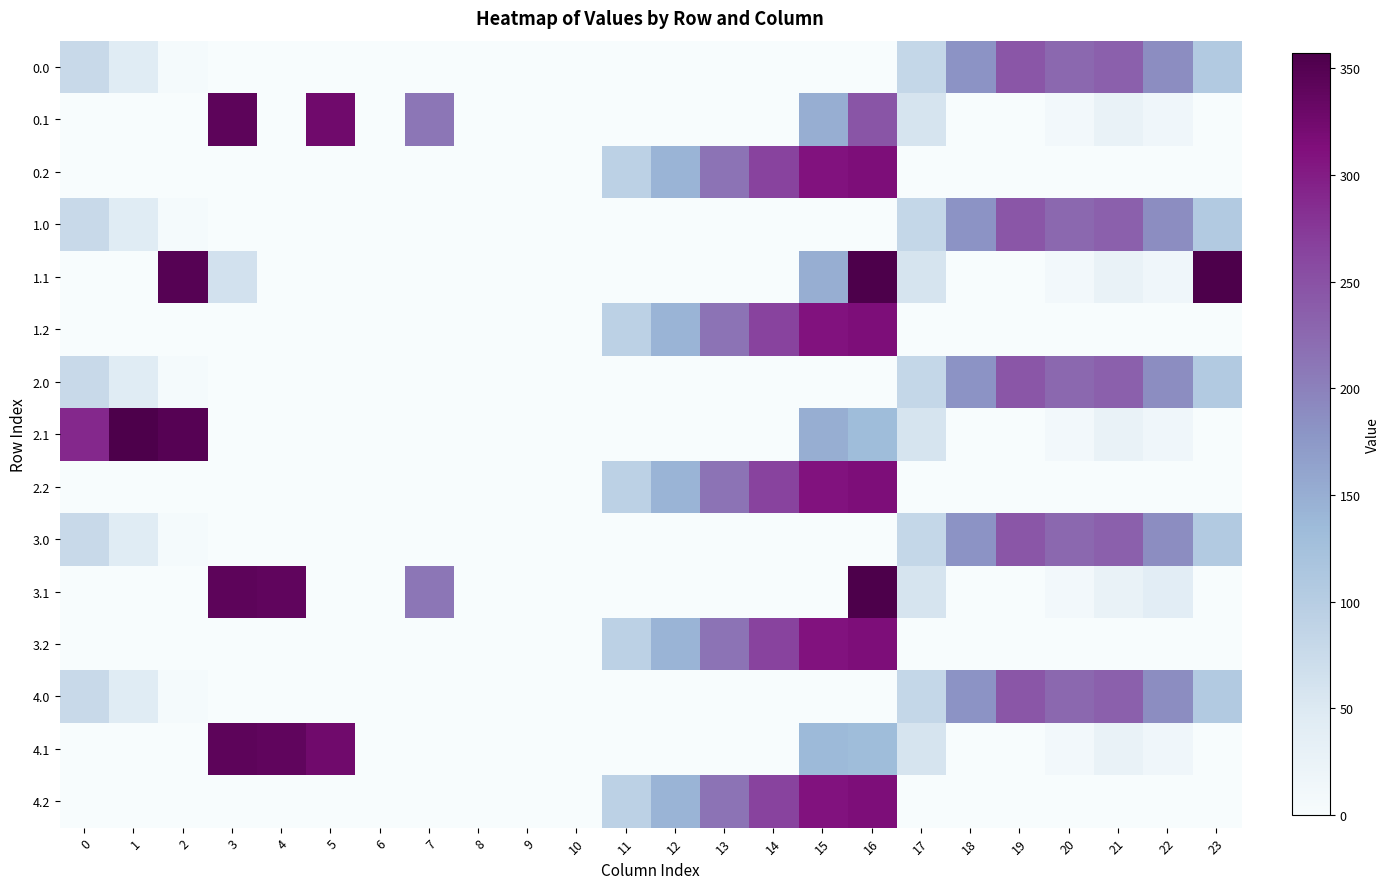

How many data points does each series have?

24